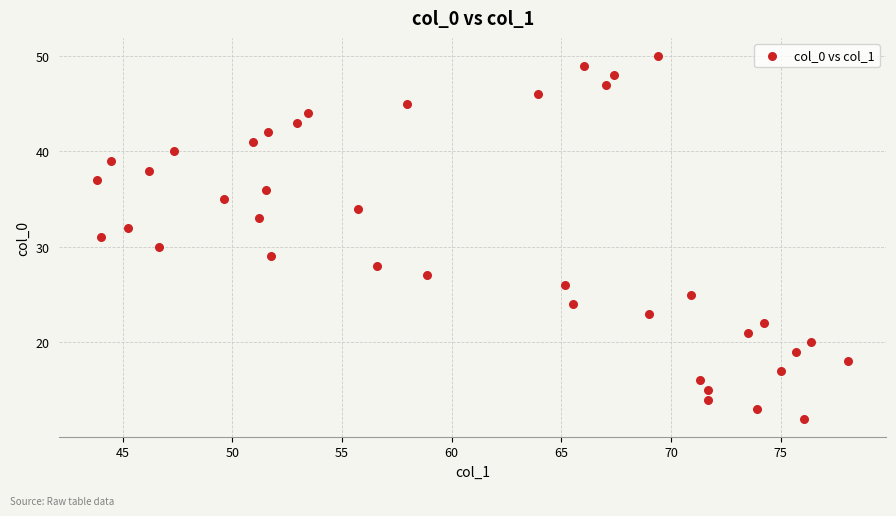

What is the range of Y values (max minus min)?

38